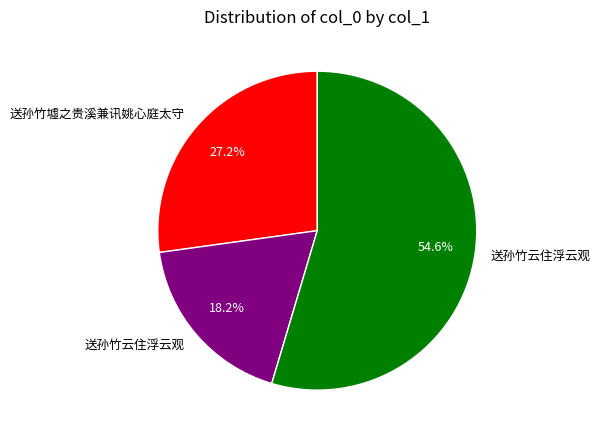

Is there a majority slice in this chart?

Yes